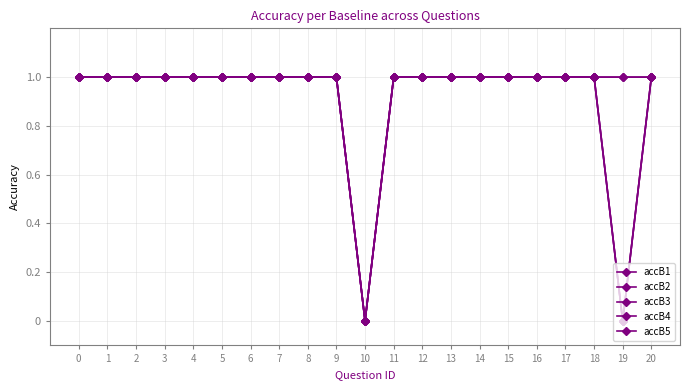

At which label does accB3 reach its minimum?

10